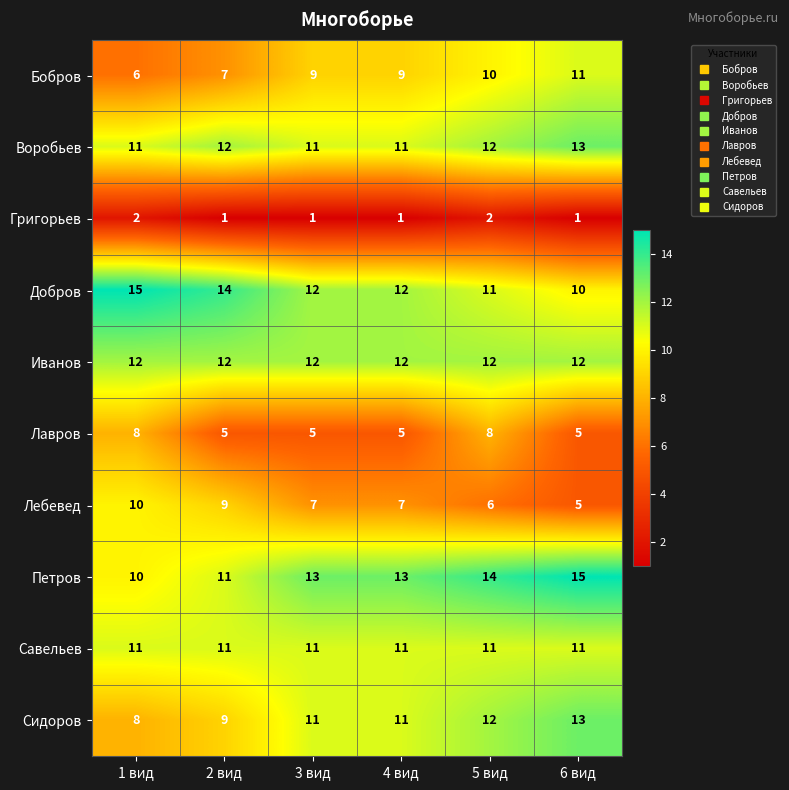

Between 1 вид and 2 вид, which series saw the biggest shift?

Лавров